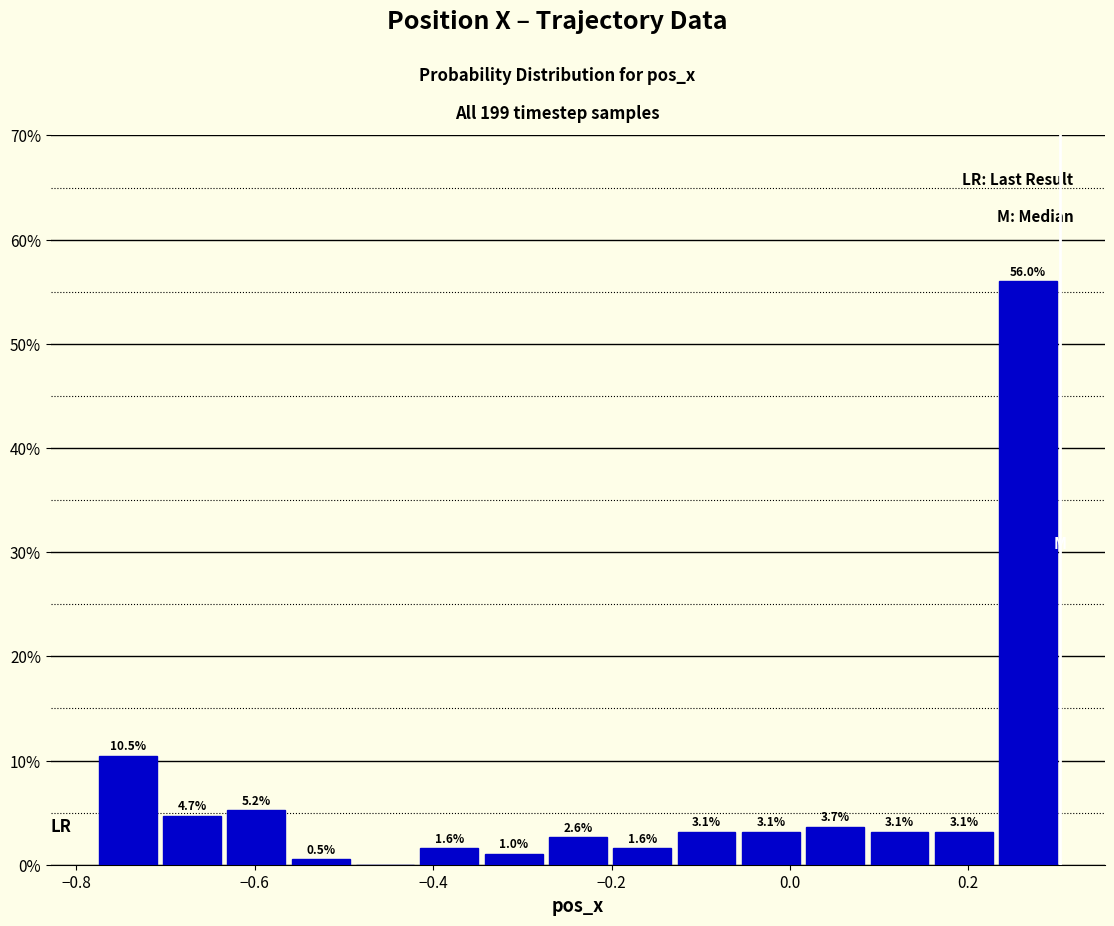

Read against the x-axis, roughly where is the centre of the tallest bar?

0.26